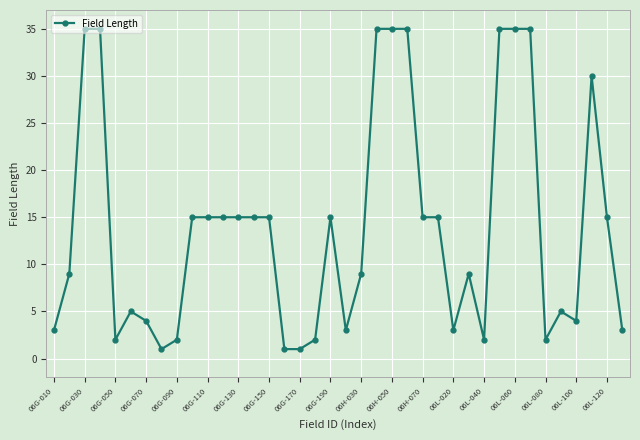

What is the maximum value shown in the chart?

35